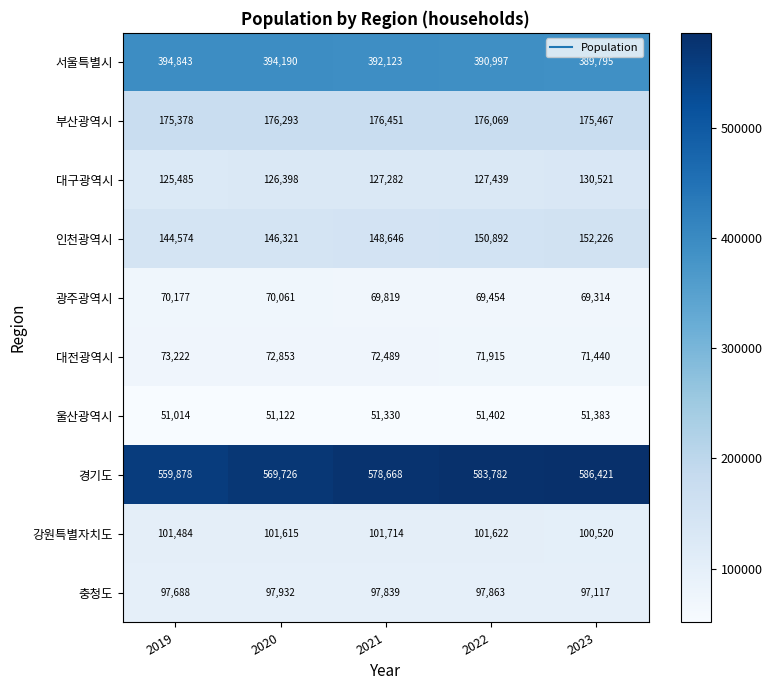

What is the difference between the maximum and minimum values in the 광주광역시 series?

863